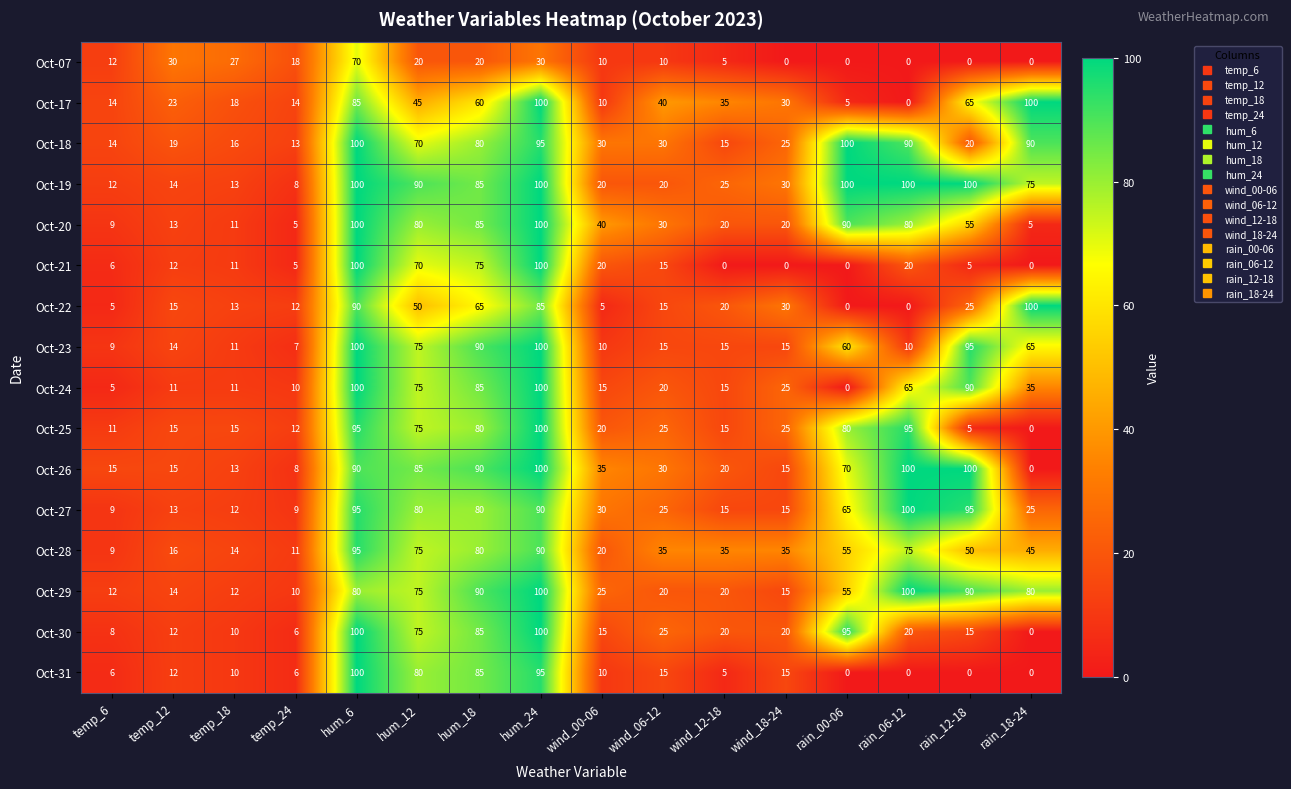

What is the difference between the highest and lowest values at rain_18-24?

100